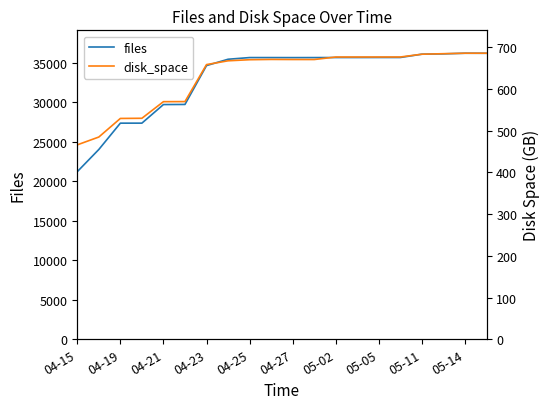

How many values in the disk_space series exceed 670?

11